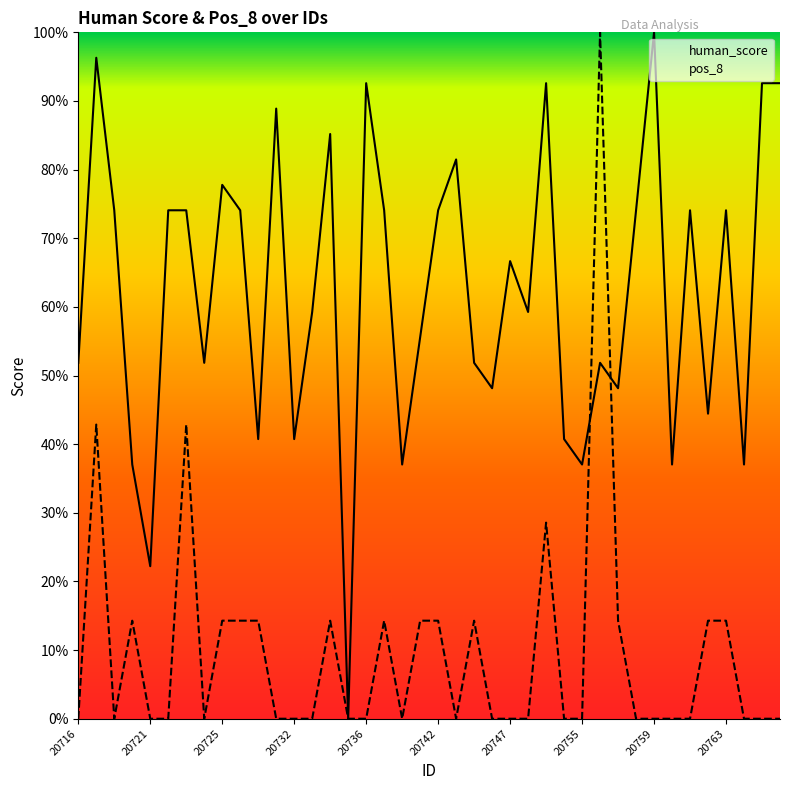

How many lines are shown in the chart?

2